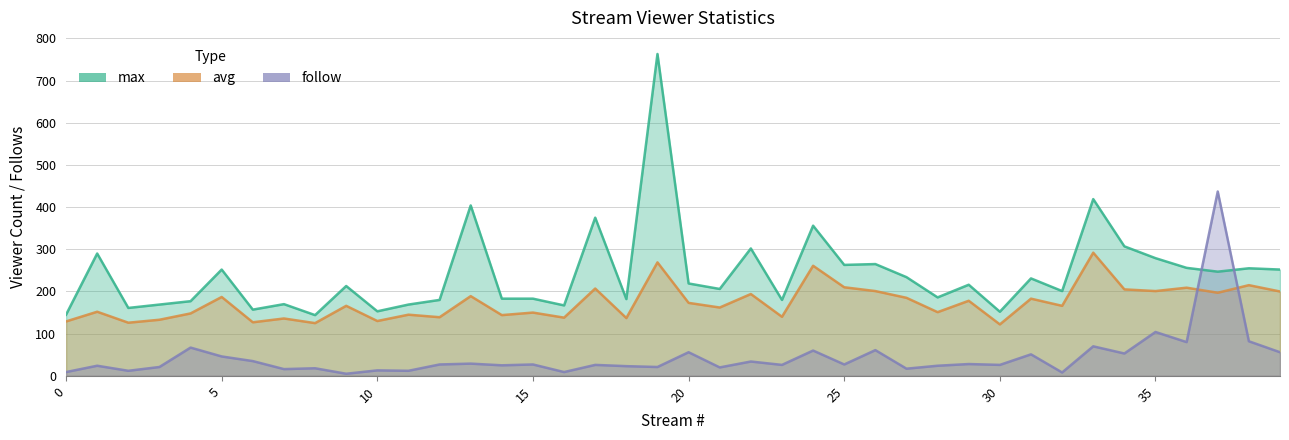

What is the sum of all follow values?

1785